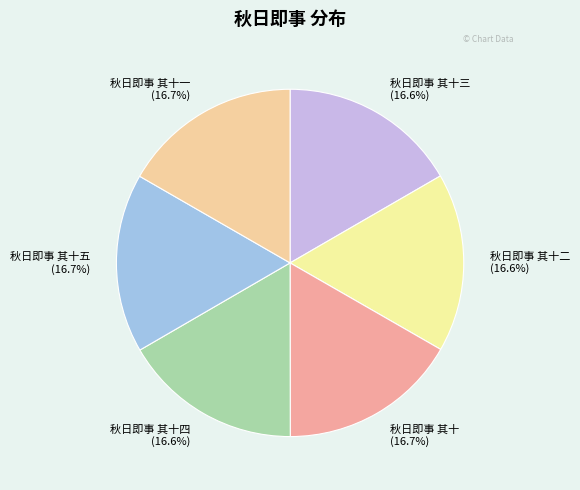

The 秋日即事 其十五 slice represents 17% of the pie. True or false?

True